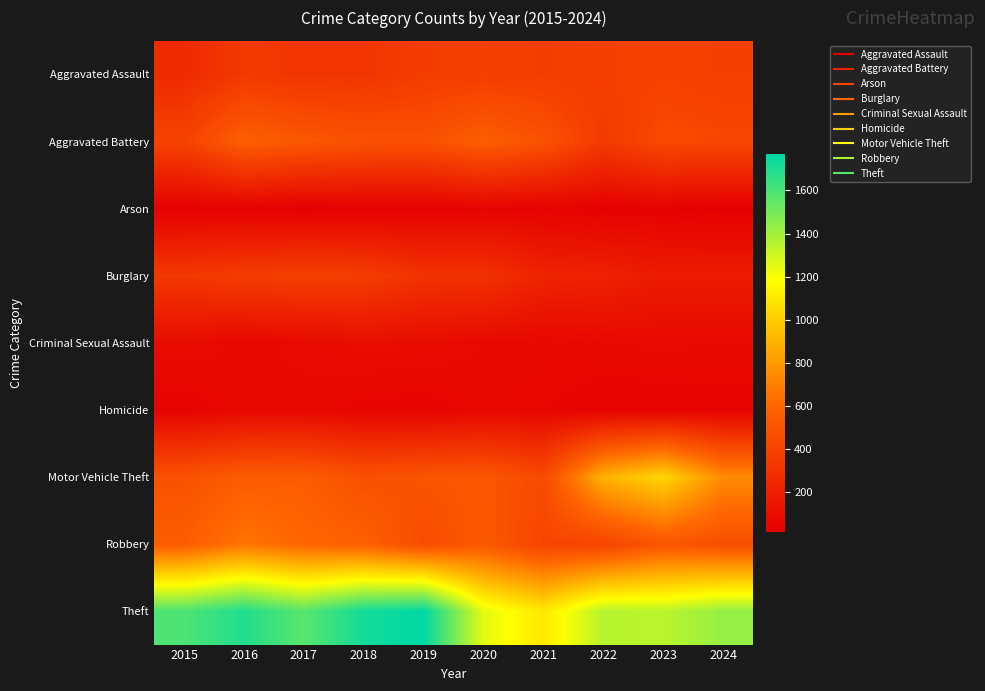

Which series has the largest total across all categories?

Theft